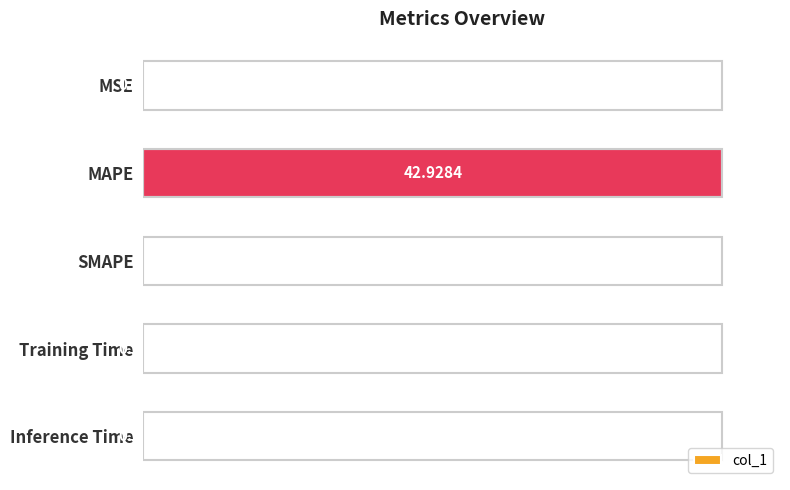

At which label is the value closest to 50?

Training Time